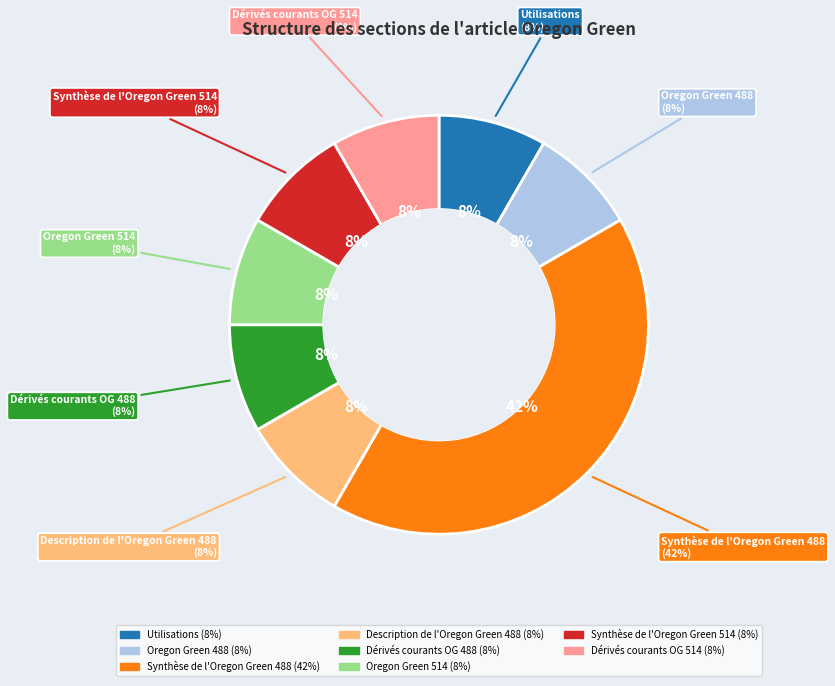

Which slice is the smallest?

Utilisations